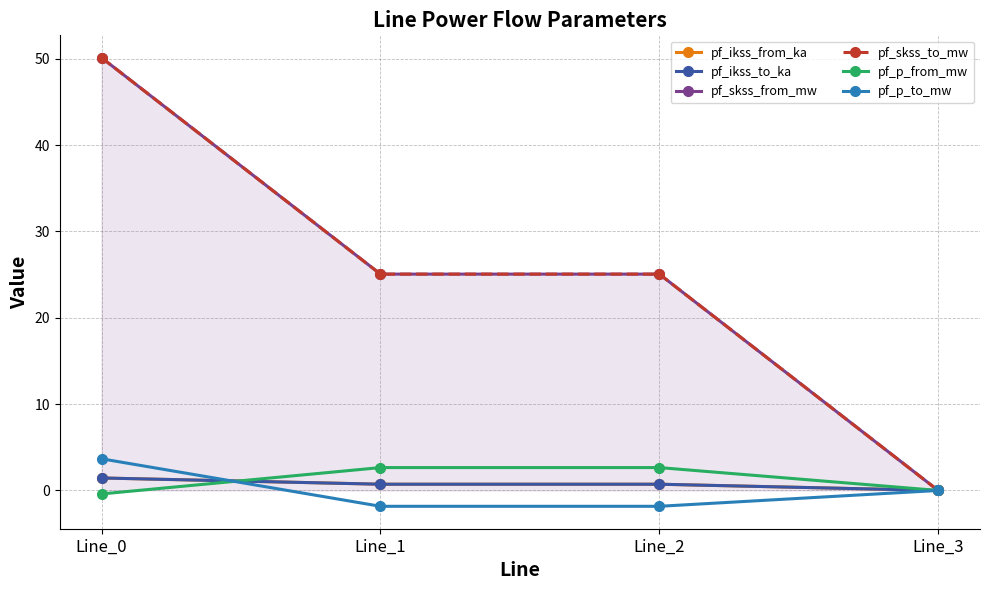

Is it true that pf_p_from_mw equals -0.1 at Line_0?

False